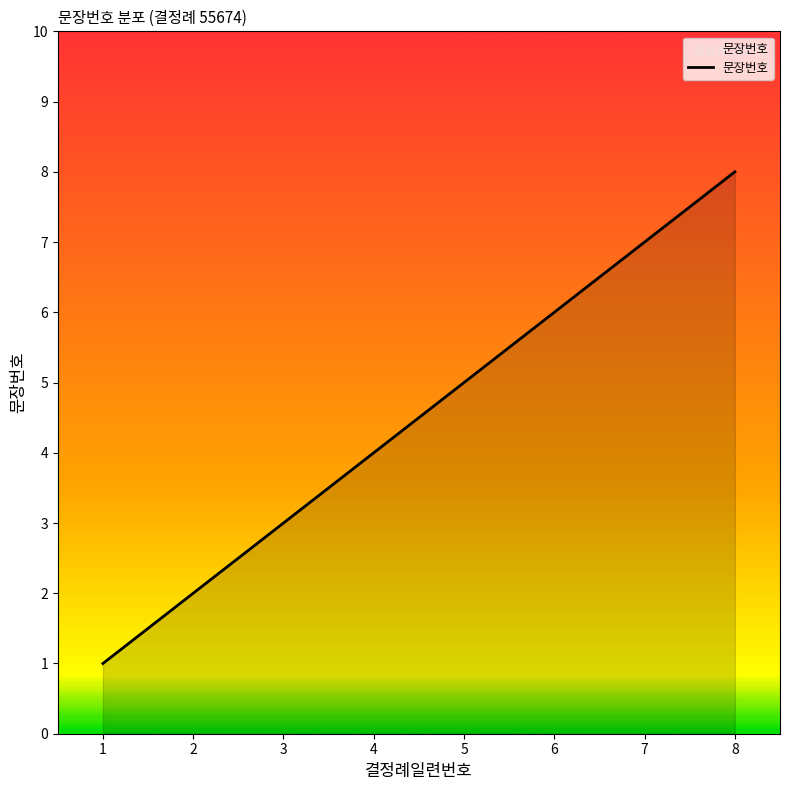

What is the difference between the maximum and second lowest values?

6